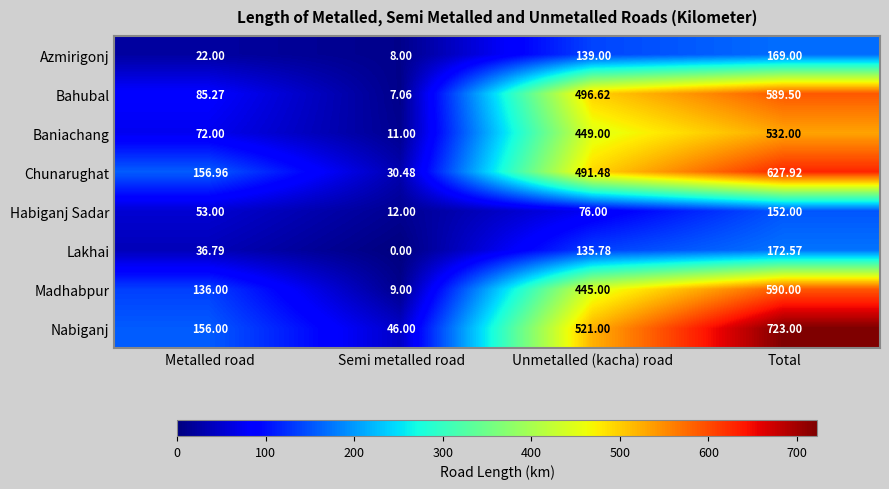

Rank the series by their maximum value, from lowest to highest.

Habiganj Sadar, Azmirigonj, Lakhai, Baniachang, Bahubal, Madhabpur, Chunarughat, Nabiganj